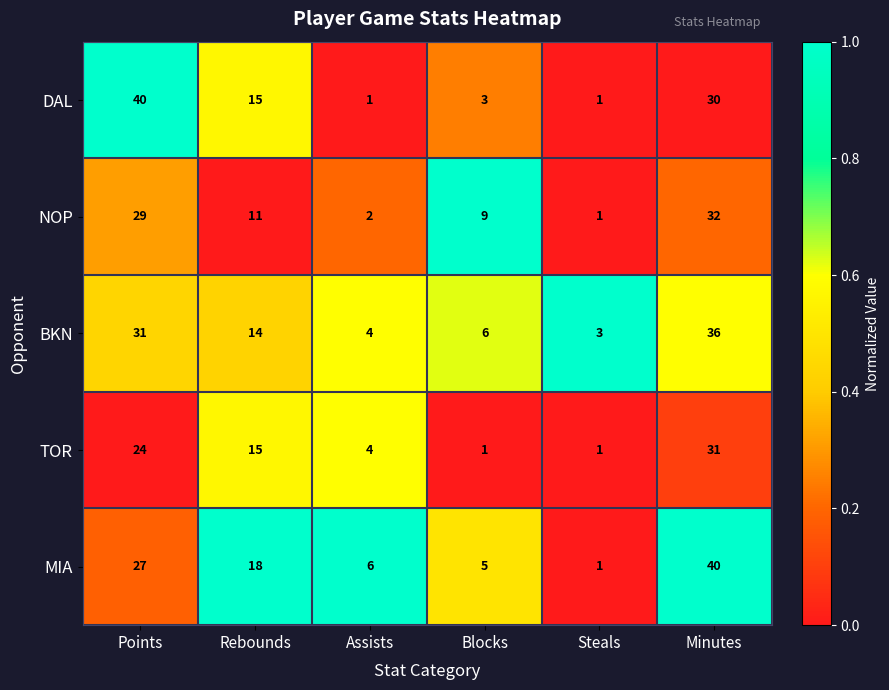

Between Points and Assists, which series saw the biggest shift?

DAL